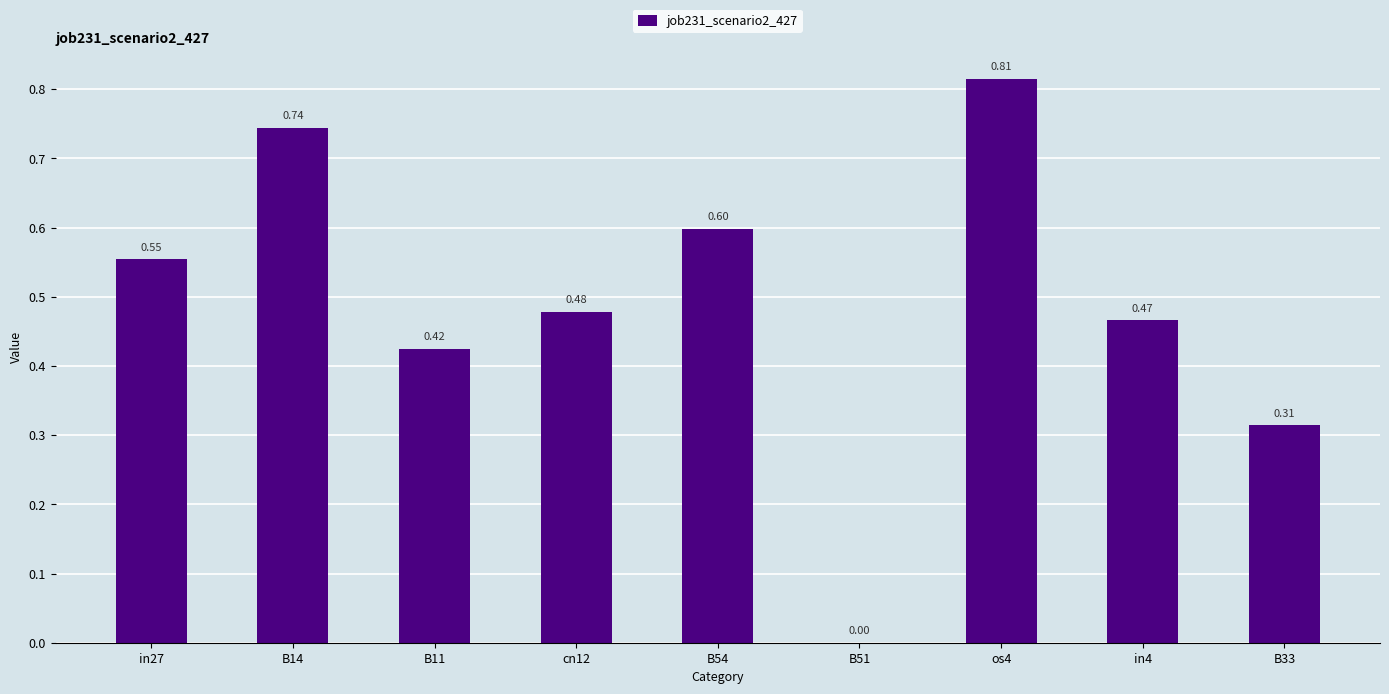

Are the bars horizontal?

No